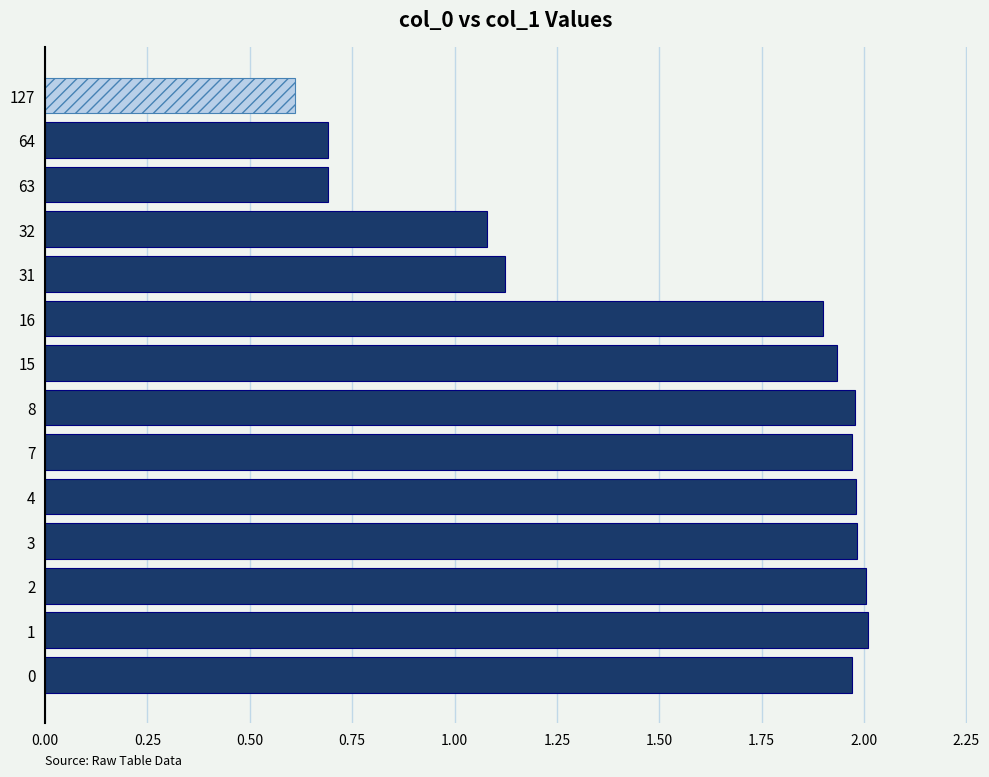

Where is the data nearest to the value 1?

32